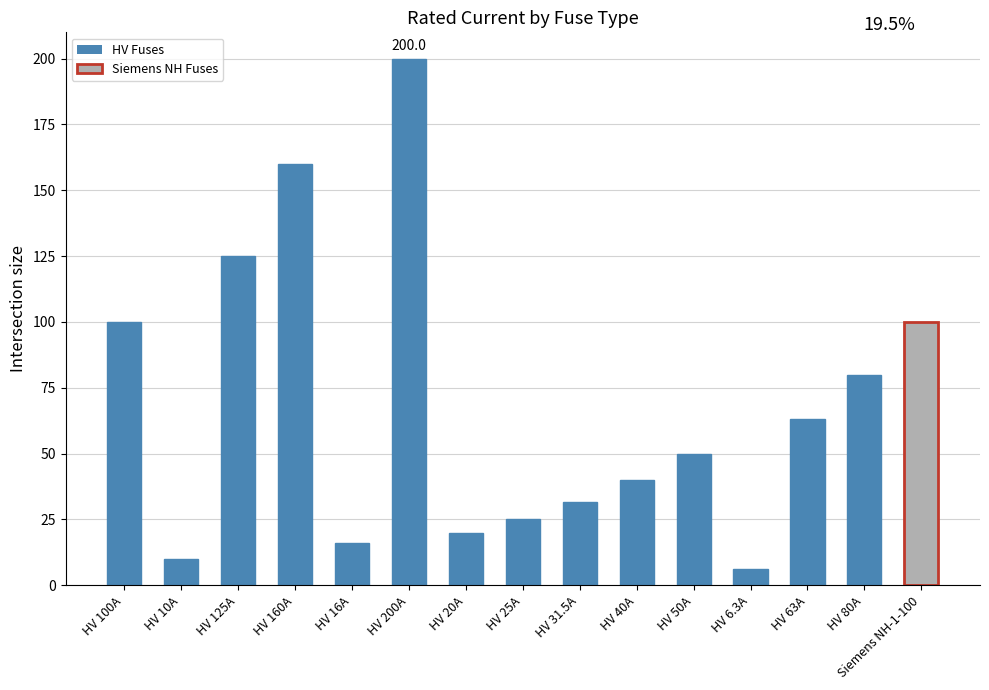

What is the label of the 13th bar from the left?

HV 63A